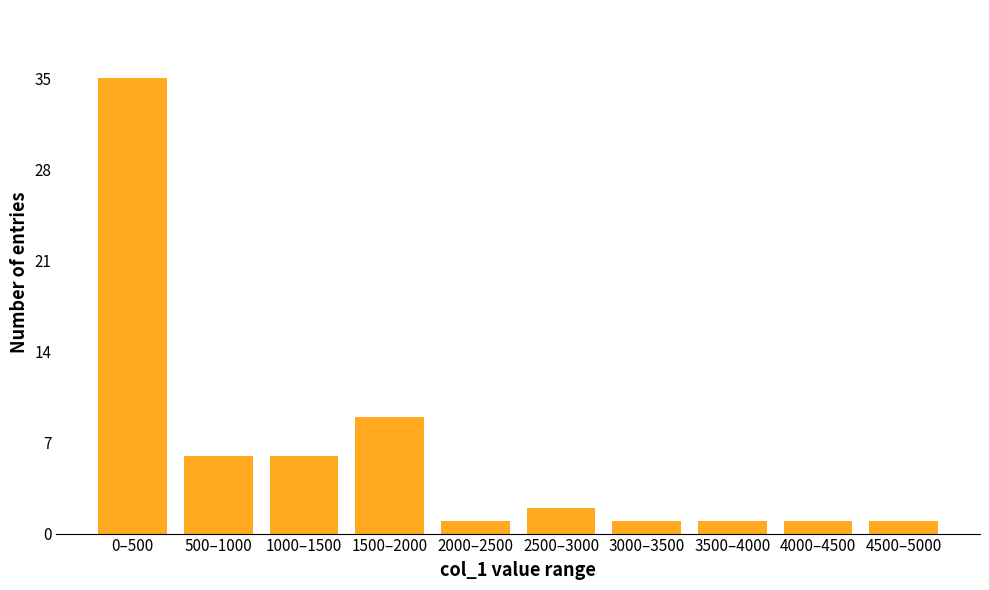

Reading right to left, transcribe all the data shown in this chart.

4500–5000=1	4000–4500=1	3500–4000=1	3000–3500=1	2500–3000=2	2000–2500=1	1500–2000=9	1000–1500=6	500–1000=6	0–500=35